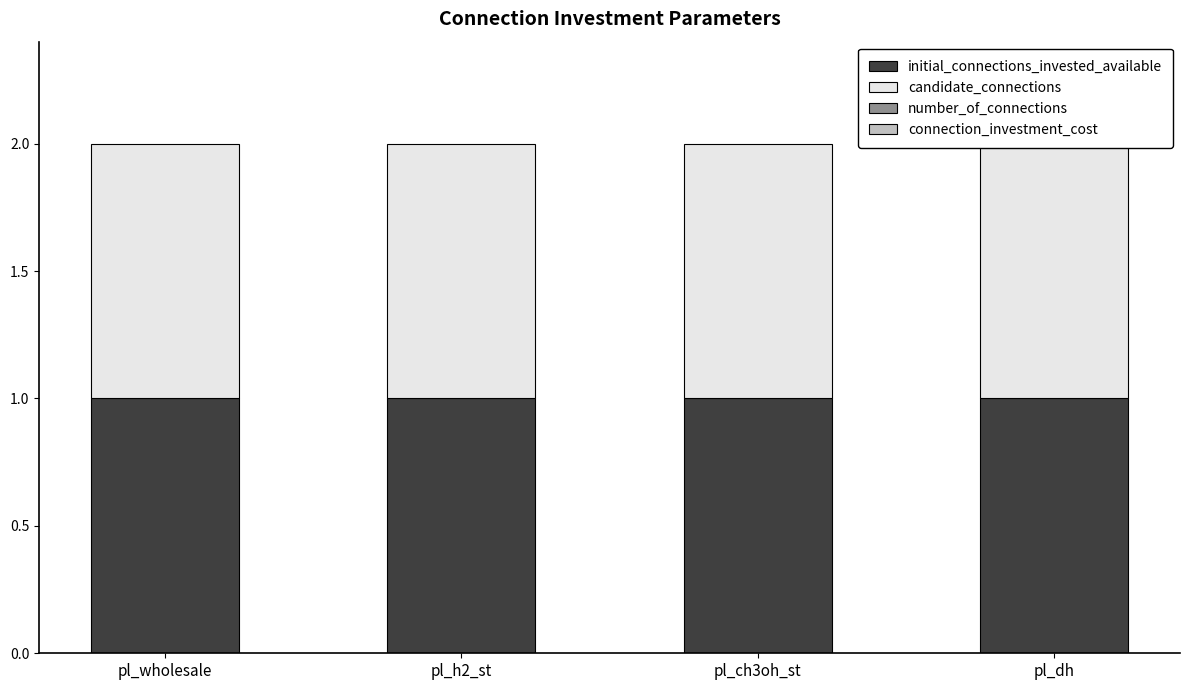

How many data points does each series have?

4